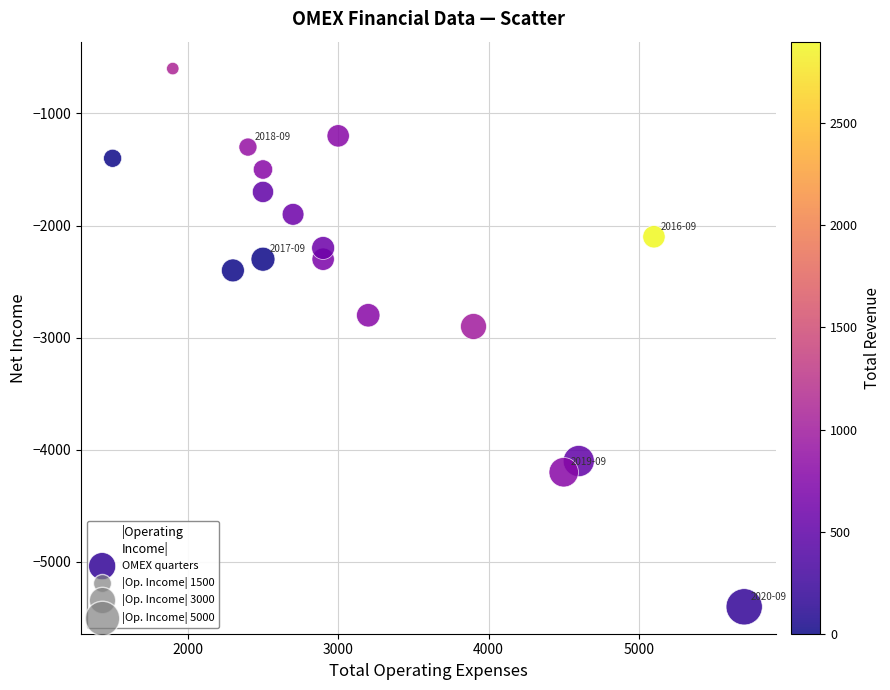

What Y value in the scatter plot is closest to -3000?

-2900